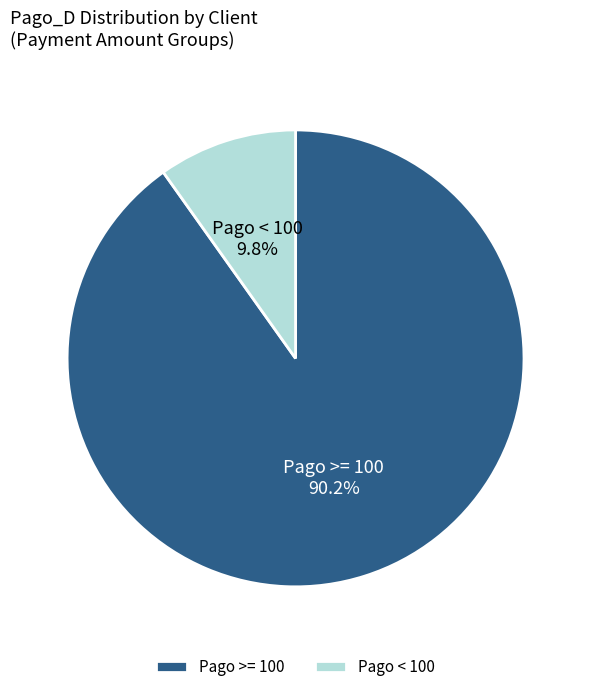

Which category has the smallest portion of the pie?

Pago < 100